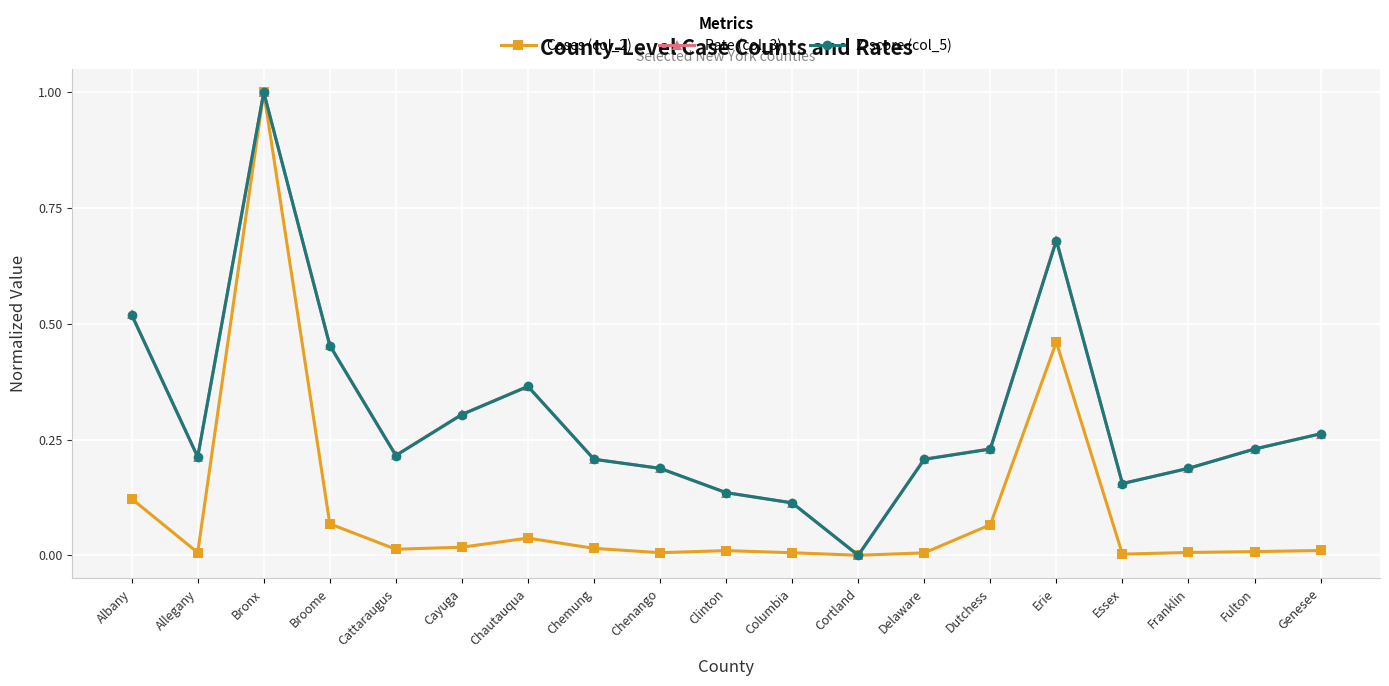

Is it true that Z-score (col_5) equals 0.1 at Chautauqua?

False